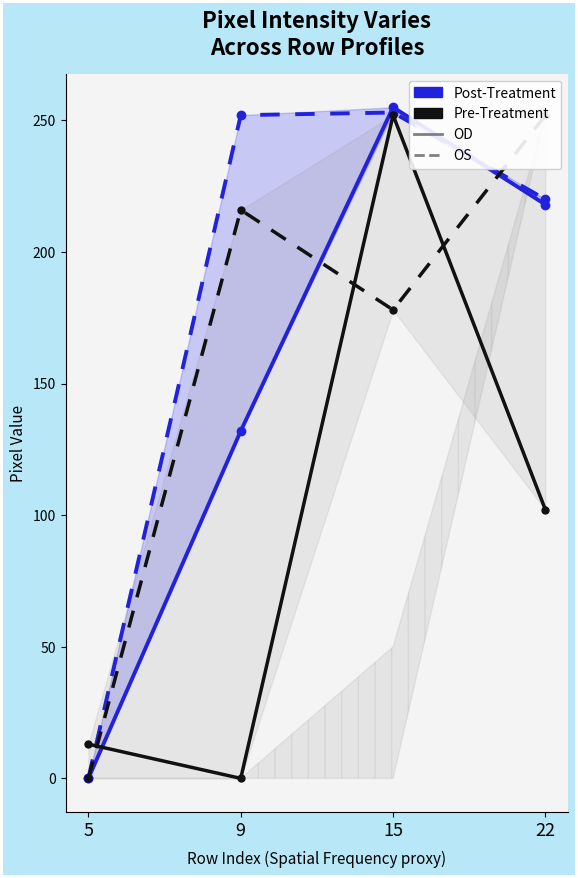

Is it true that Post-Treatment OD equals 110 at 22?

False